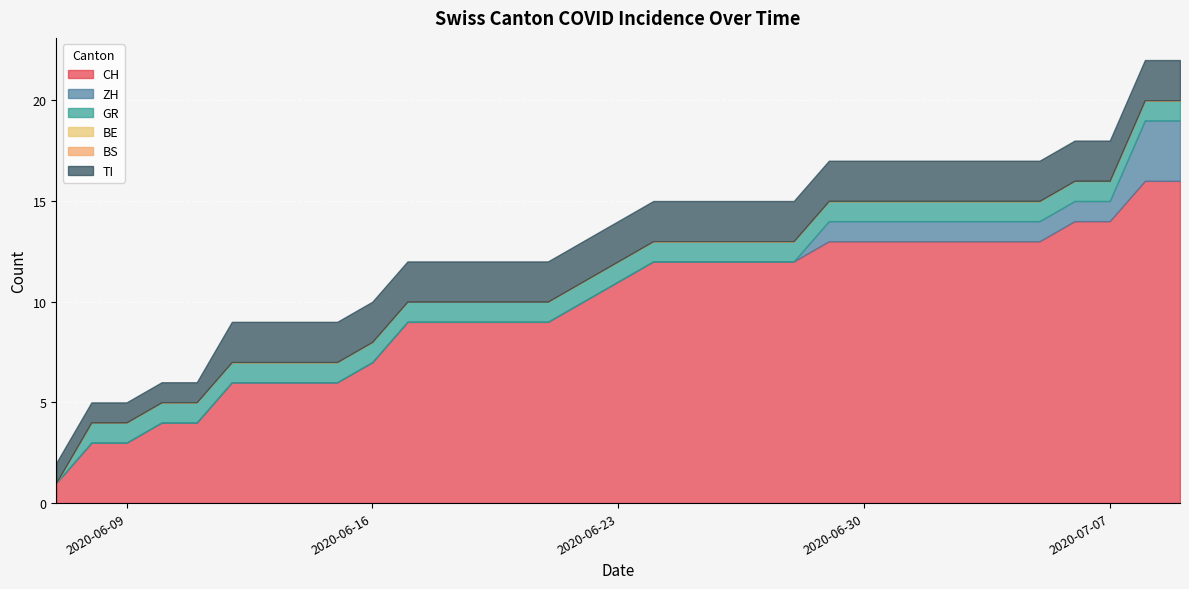

Is the value of CH at 2020-07-06 greater than the value of BS at 2020-07-04?

Yes